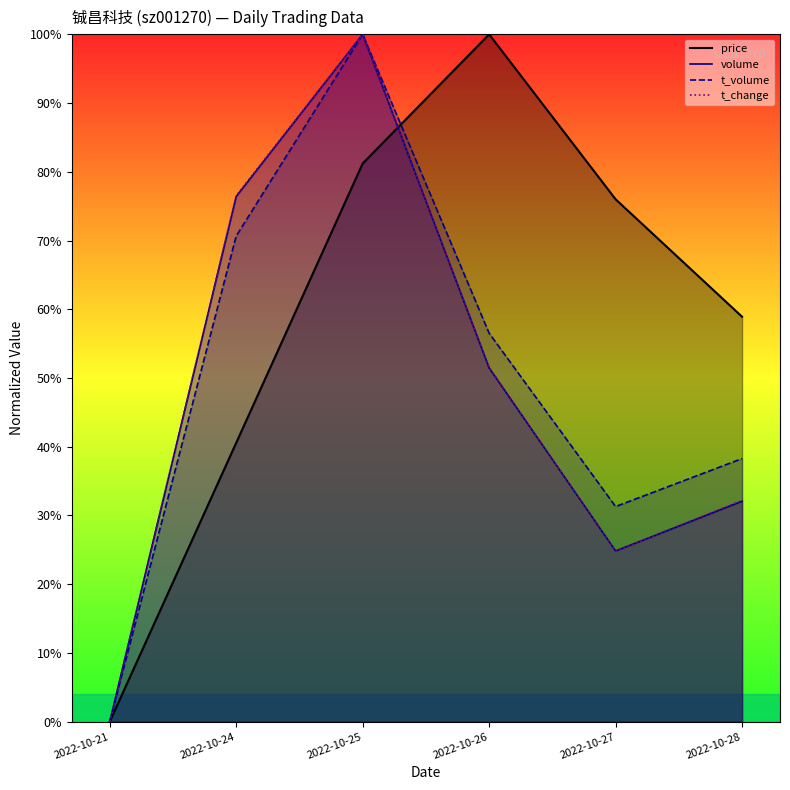

What is the approximate value of price at 2022-10-27?

76.0